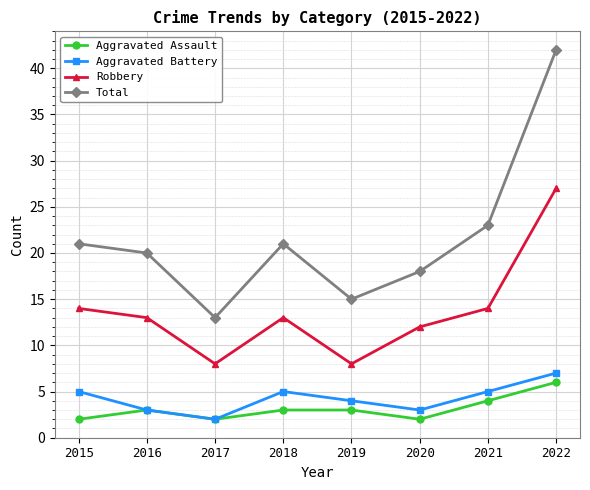

How many lines are shown in the chart?

4